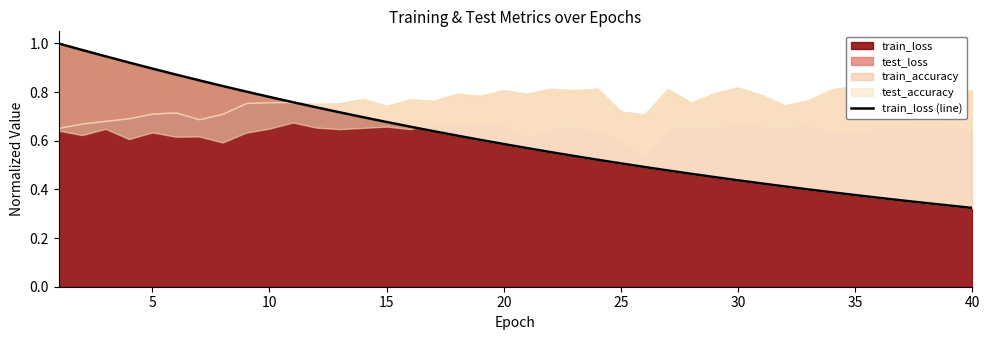

Is it true that train_loss equals 0.5 at 40?

False